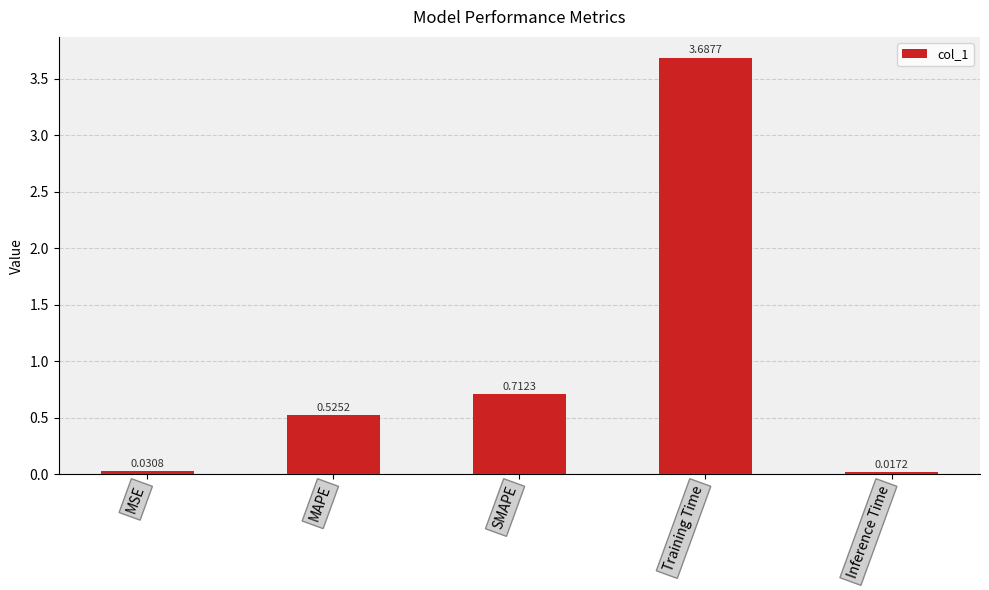

What is the change in value from MAPE to SMAPE?

+0.2